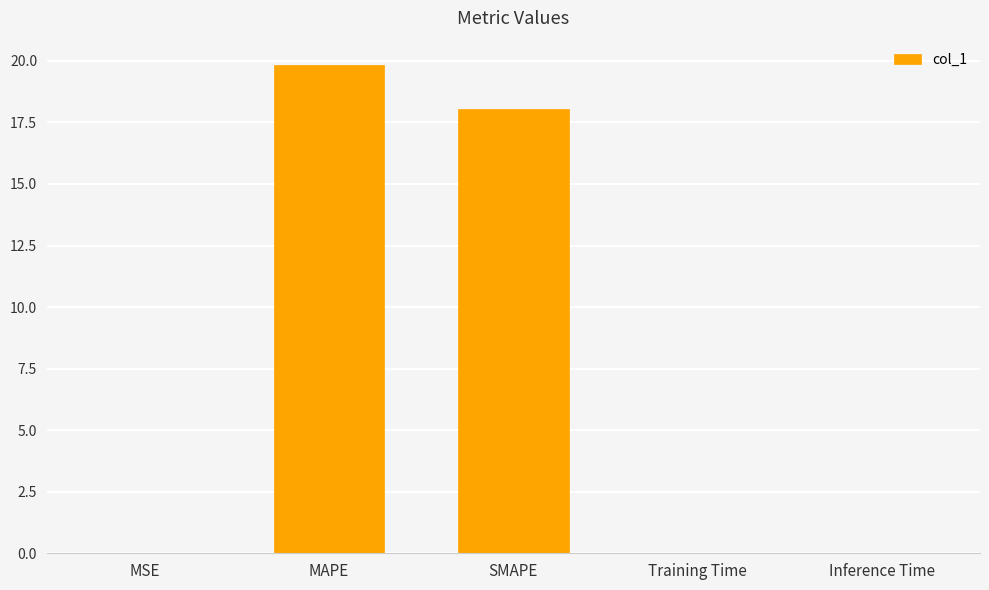

What is the approximate value at SMAPE?

18.0